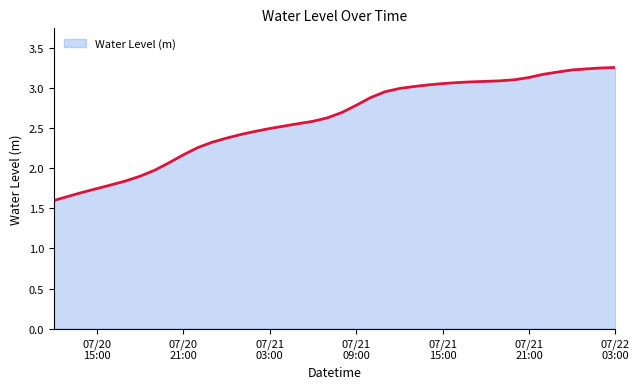

Is this an area chart (filled region under the line)?

Yes